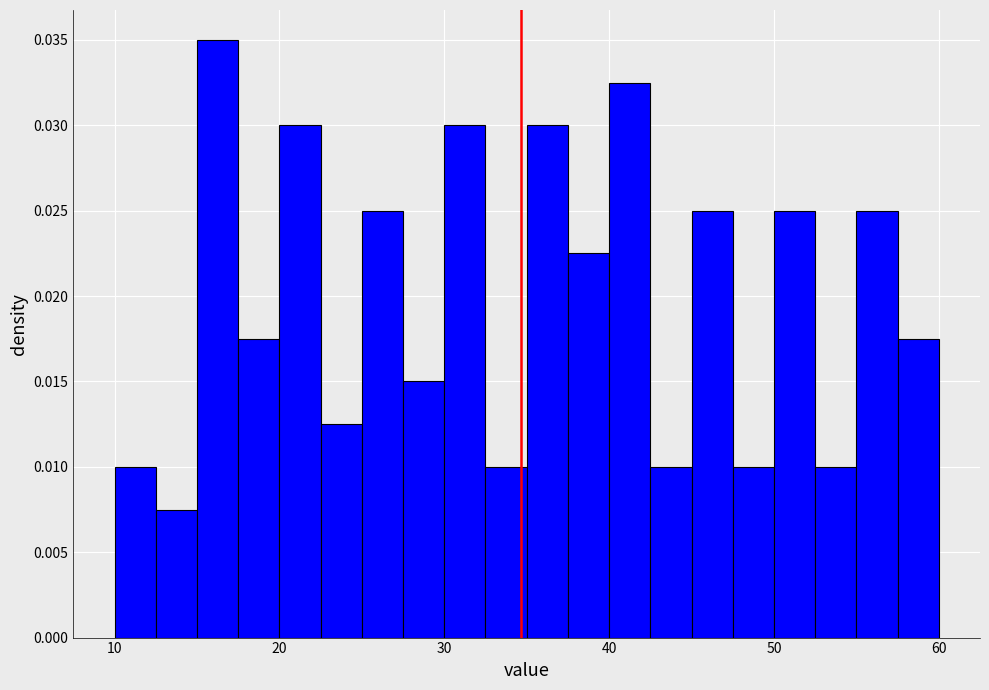

Read against the x-axis, roughly where is the centre of the tallest bar?

16